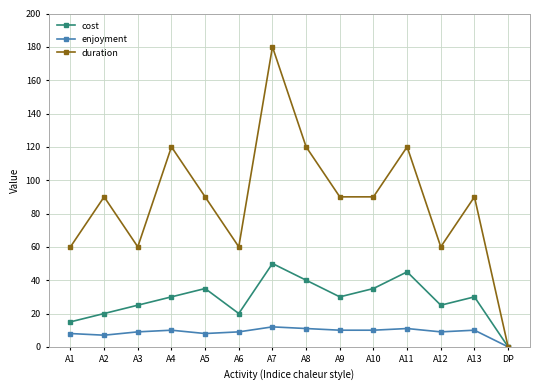

What is the value of the cost point at the 10th from the left?

35